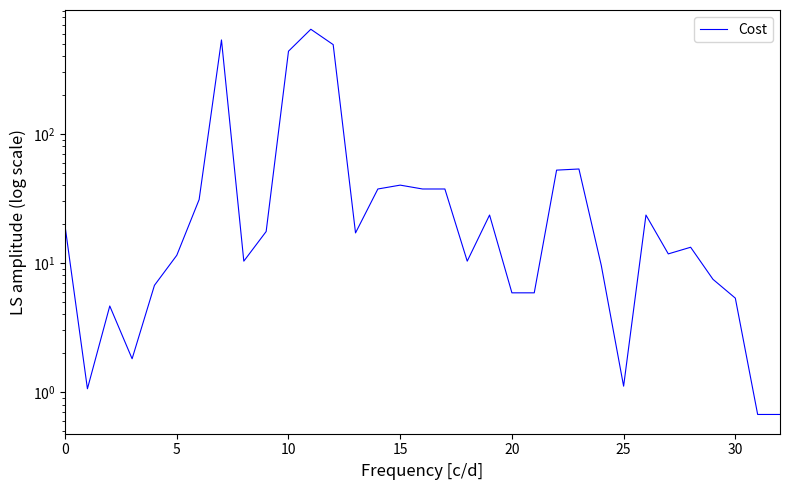

True or false: the data shows 40.1 at 15.

True